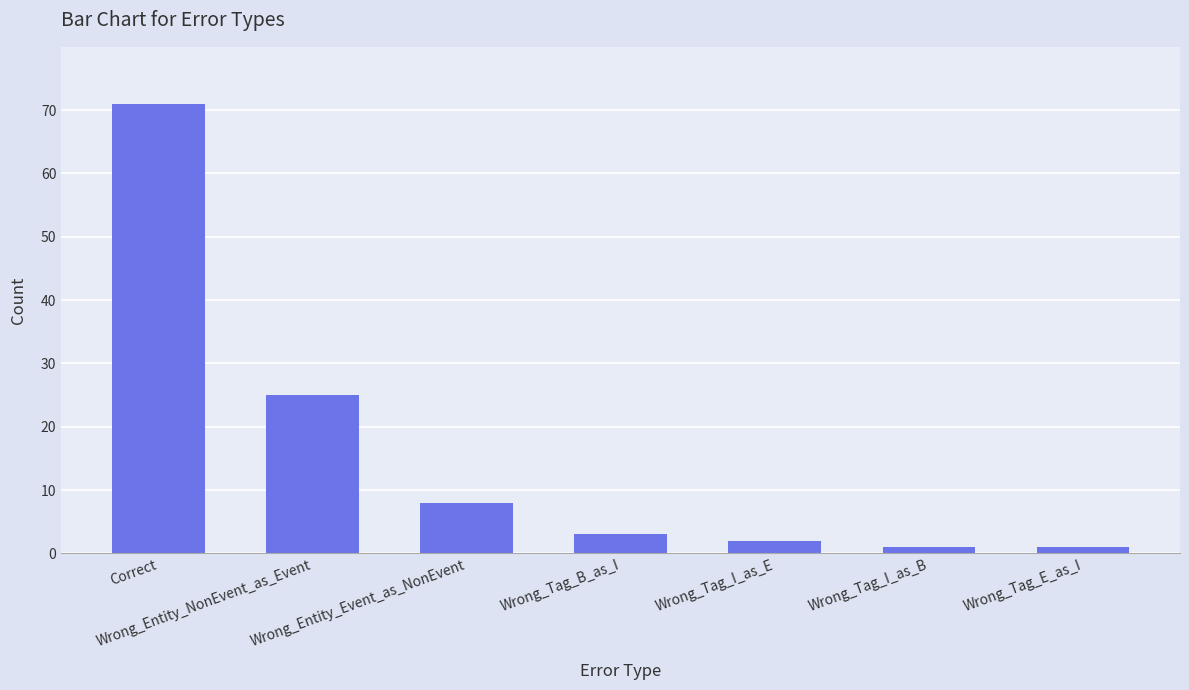

Reading left to right, extract all data points from this chart.

Correct=71	Wrong_Entity_NonEvent_as_Event=25	Wrong_Entity_Event_as_NonEvent=8	Wrong_Tag_B_as_I=3	Wrong_Tag_I_as_E=2	Wrong_Tag_I_as_B=1	Wrong_Tag_E_as_I=1